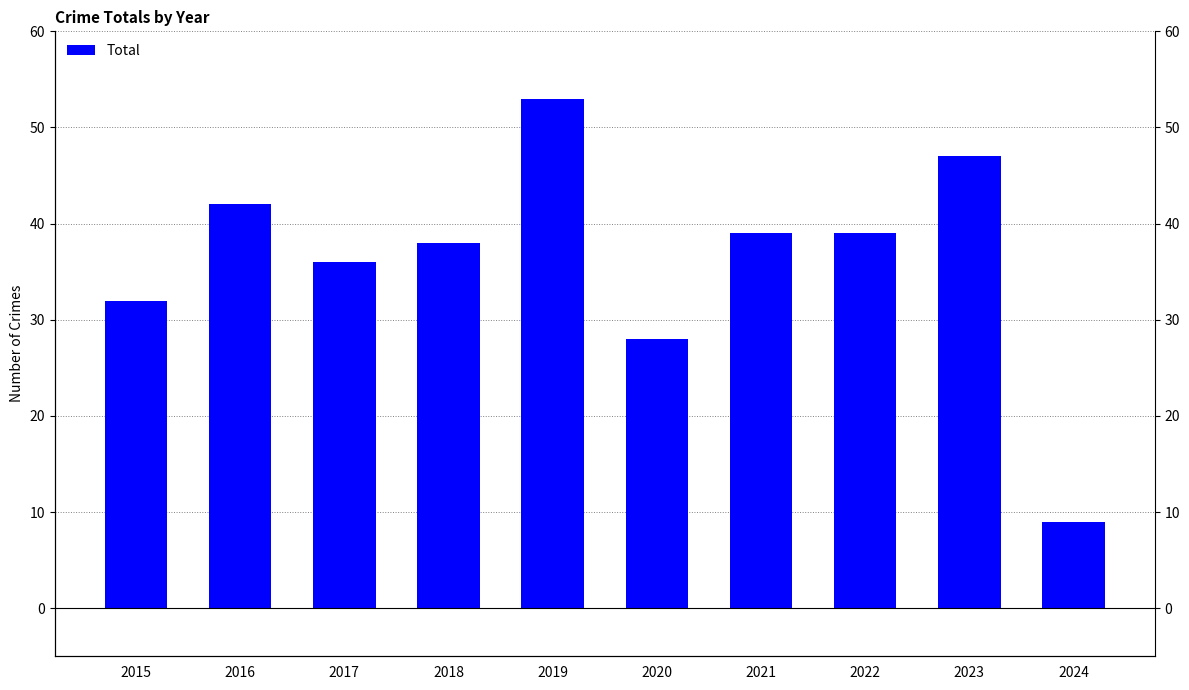

What is the average value?

36